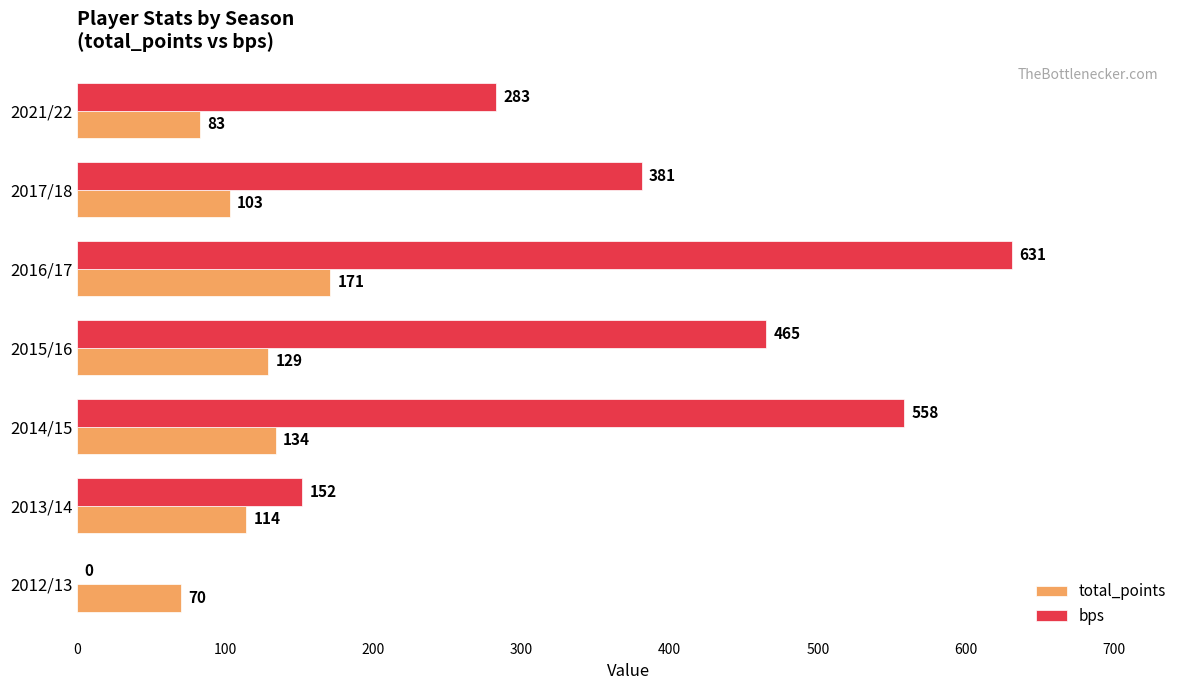

What is the sum of the total_points values at 2021/22 and 2012/13?

153